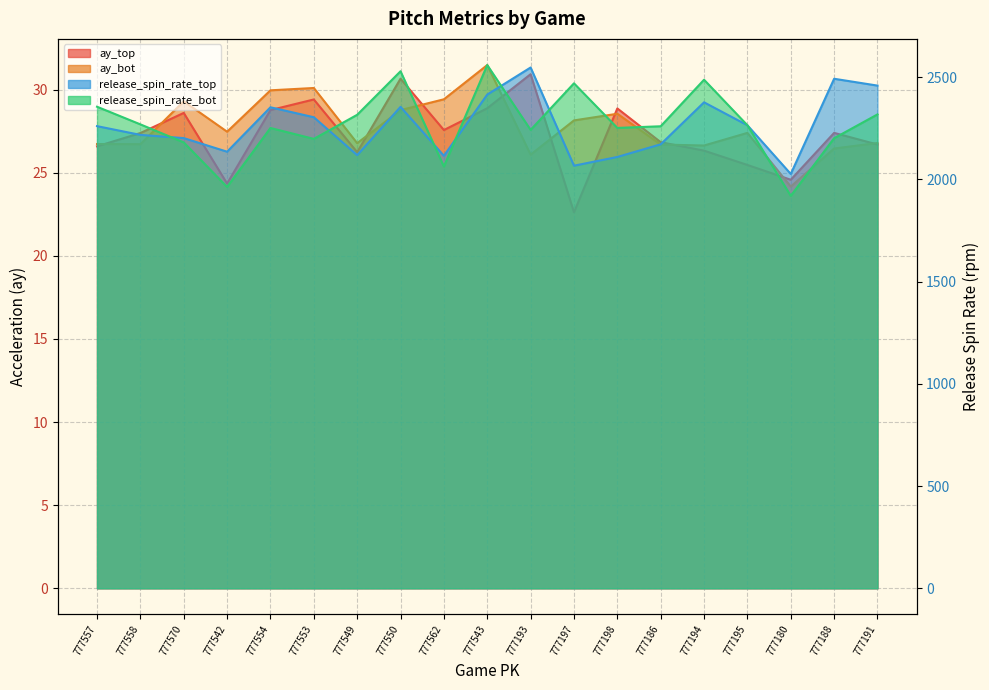

Where is the first local minimum for release_spin_rate_top?

777542